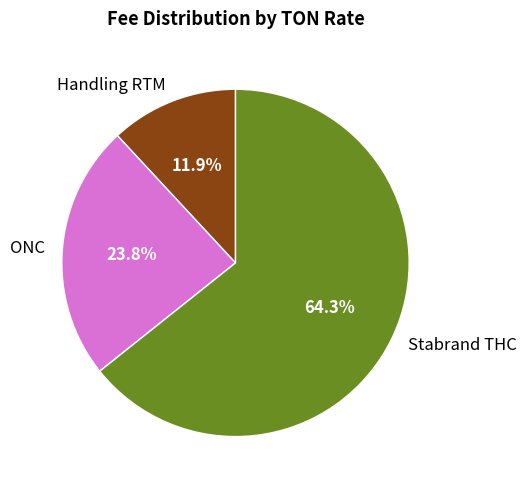

To the nearest percent, what percentage of the pie is ONC?

24%